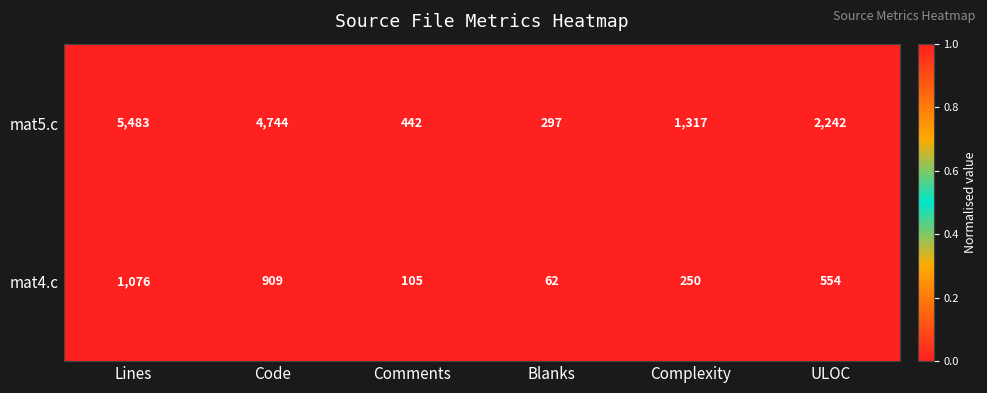

Between Lines and Comments, which series saw the biggest shift?

mat5.c